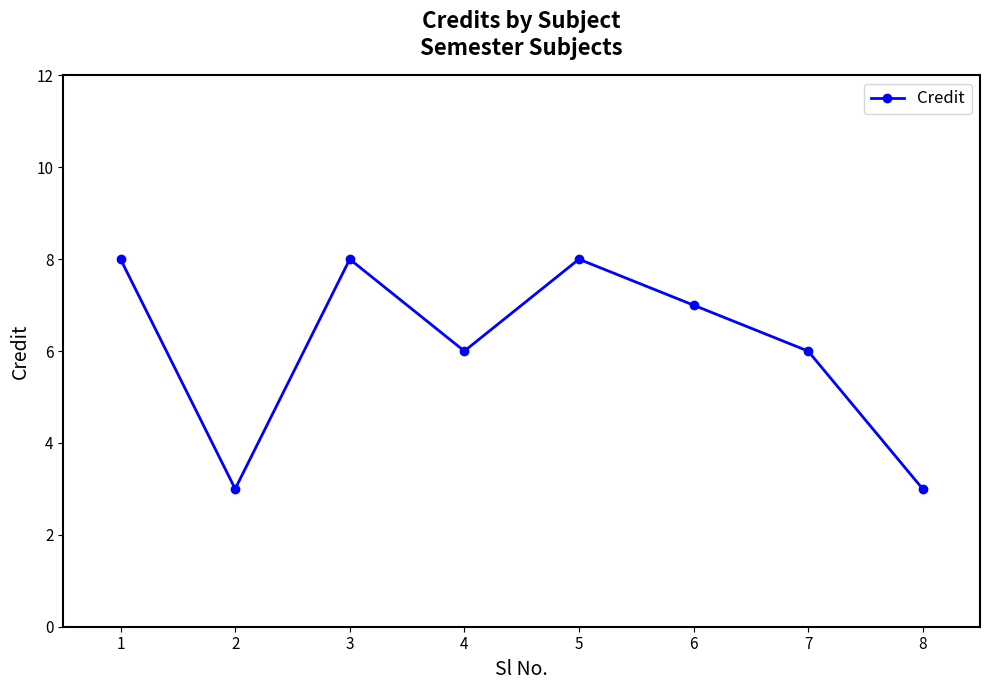

What is the sum of all values?

49